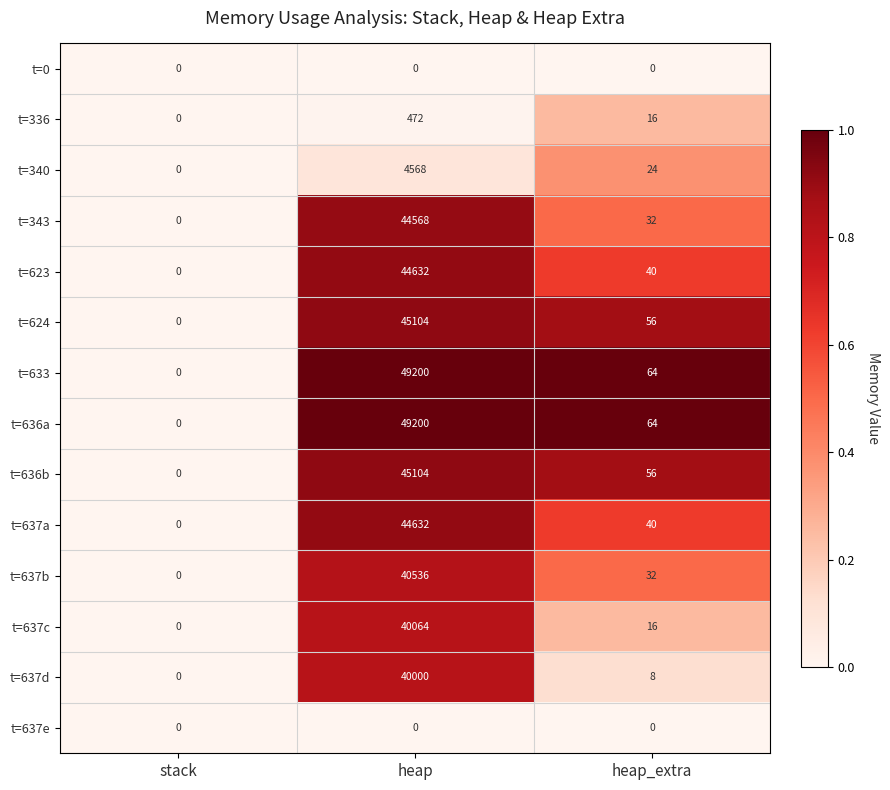

Where is t=636a nearest to the value 24600?

heap_extra